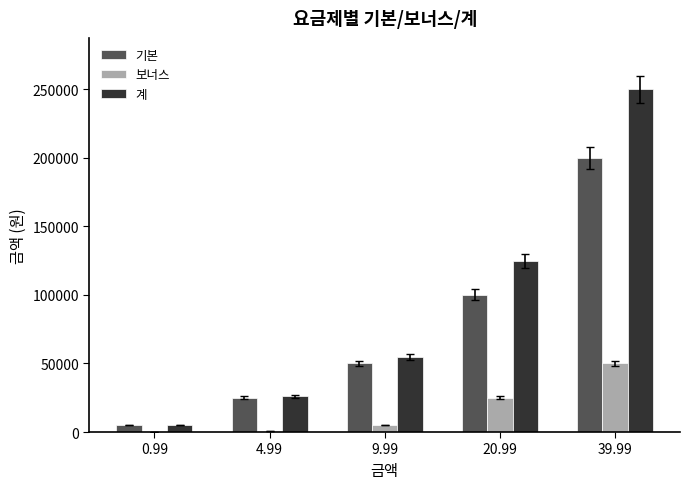

True or false: 기본 has a value of 50000 at 9.99.

True